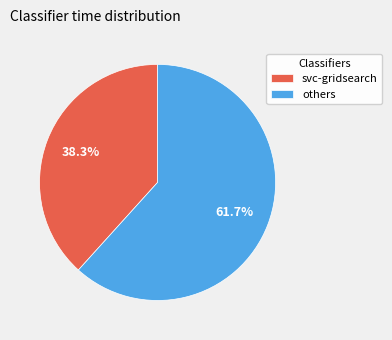

What percentage is NOT represented by others?

38.3%